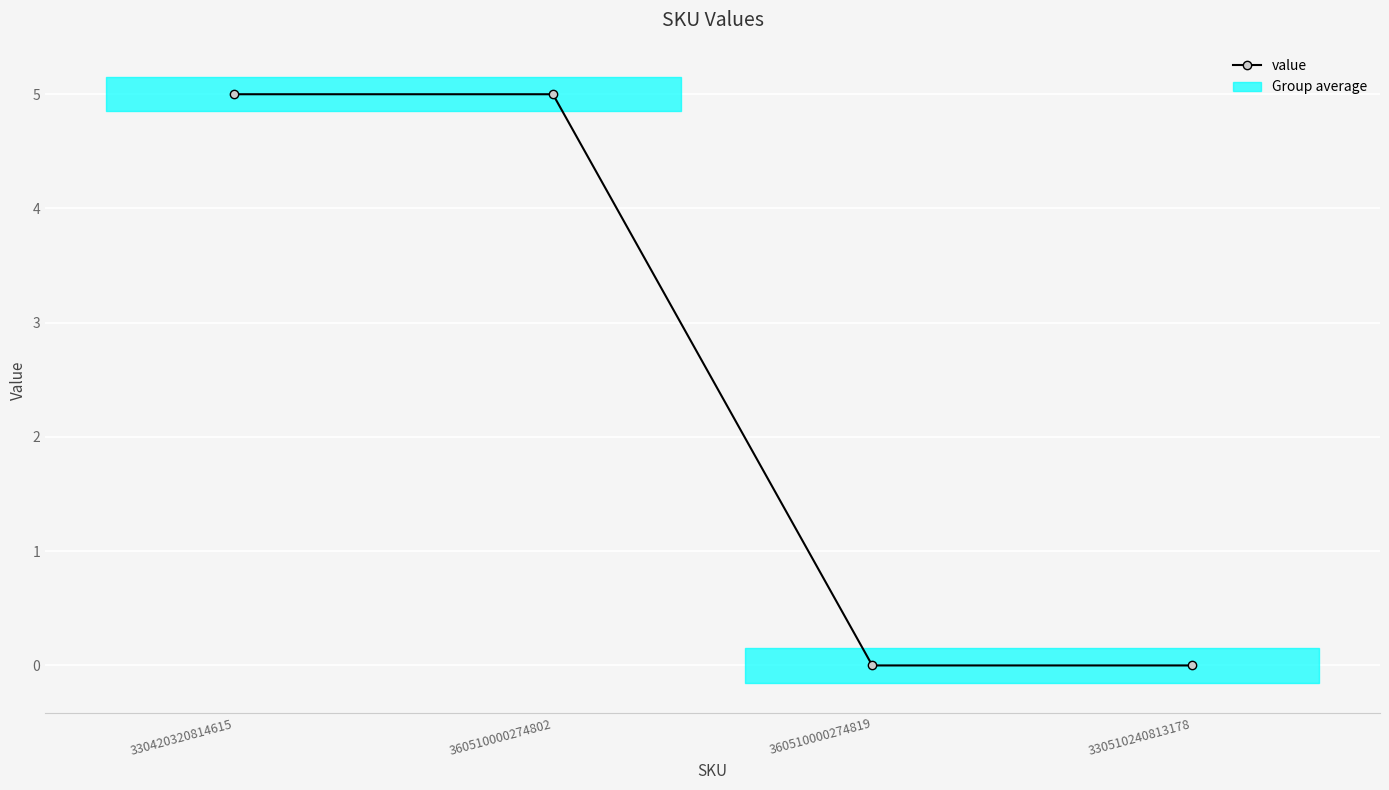

Which category has the lowest value across all series?

360510000274819